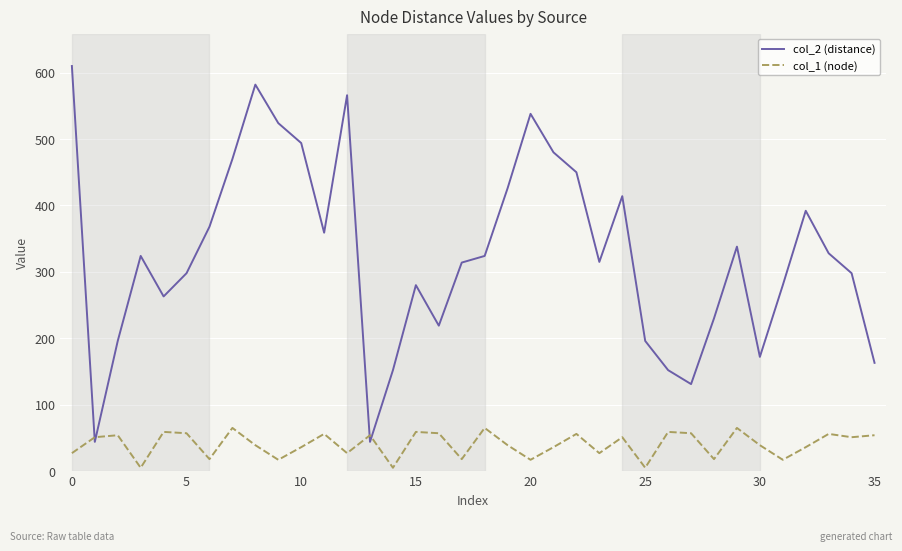

Does the chart have visible grid lines?

Yes